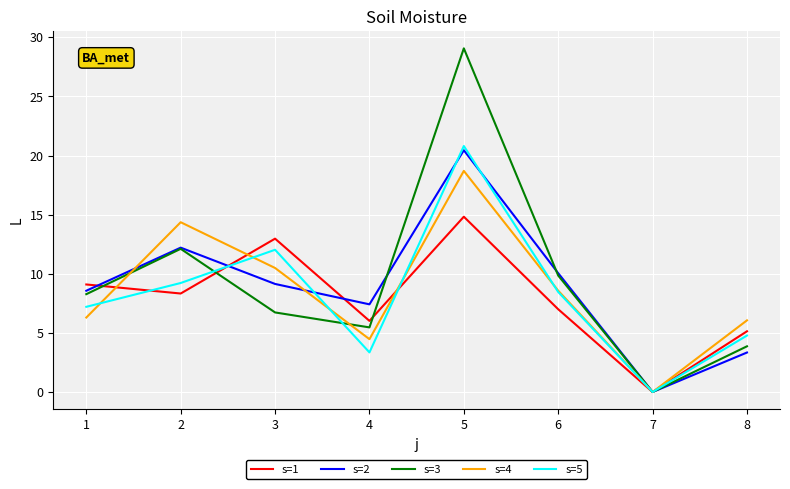

At 5, list the series in order from largest to smallest.

s=3, s=5, s=2, s=4, s=1